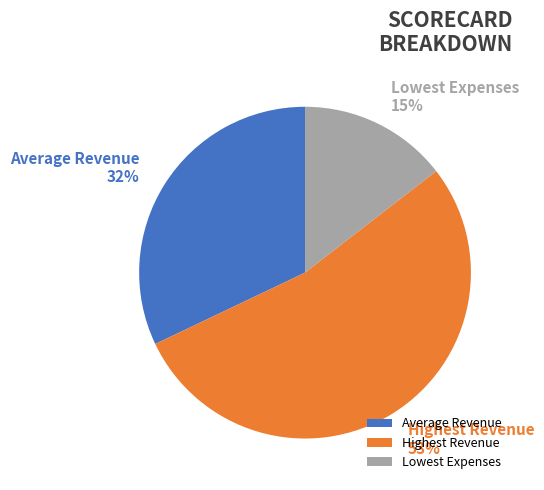

To the nearest percent, what is the combined percentage of Lowest Expenses and Average Revenue?

47%